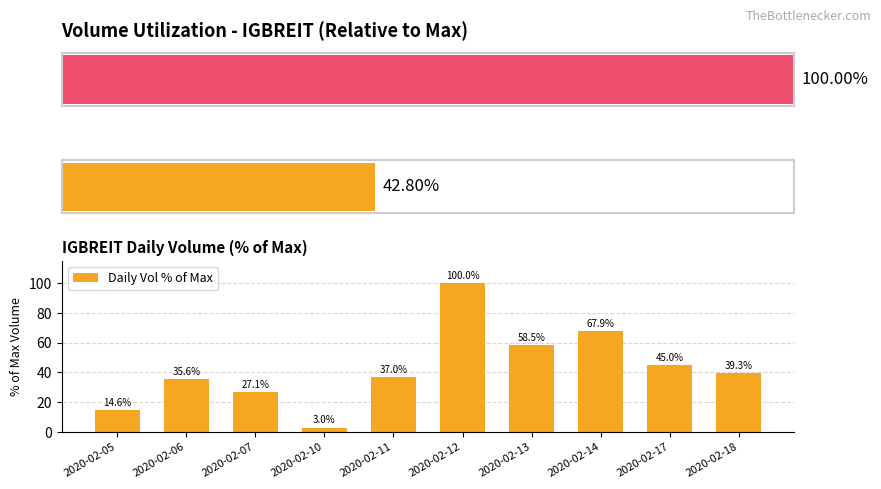

List the labels in order of Daily Vol % of Max value, largest first.

2020-02-12, 2020-02-14, 2020-02-13, 2020-02-17, 2020-02-18, 2020-02-11, 2020-02-06, 2020-02-07, 2020-02-05, 2020-02-10